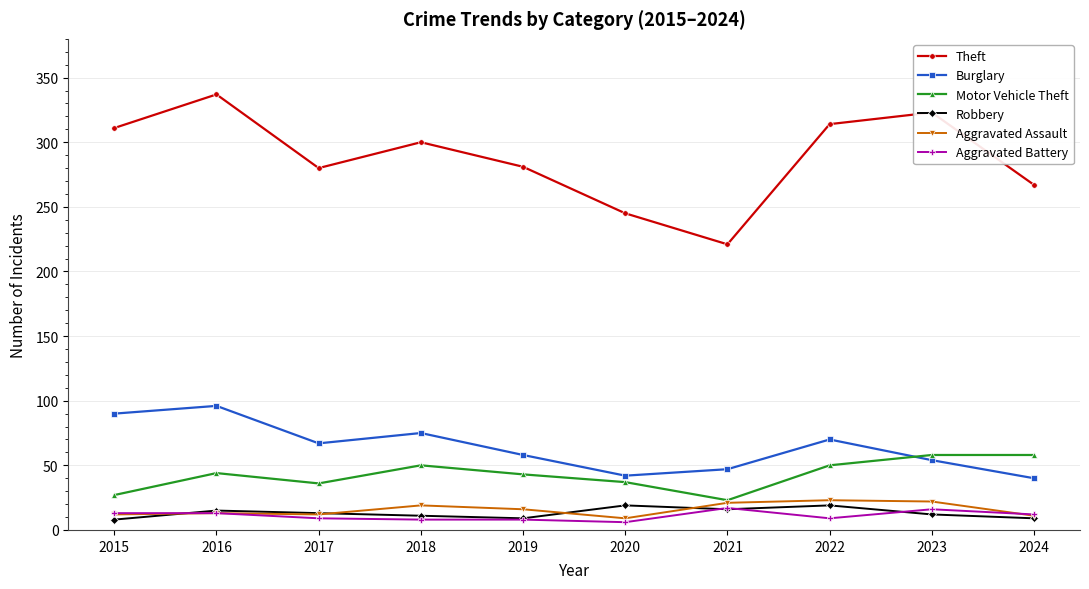

Which series has the largest total across all categories?

Theft